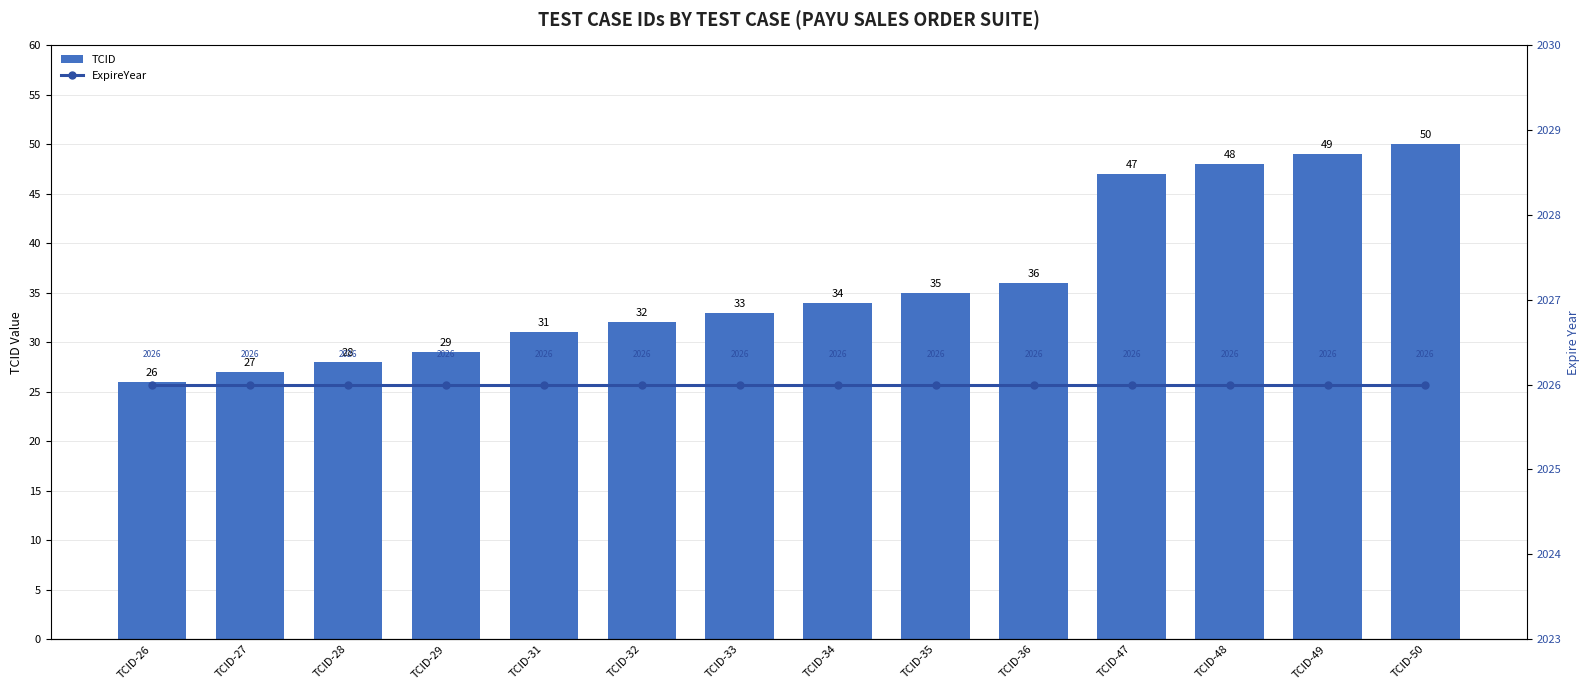

At which label does ExpireYear reach its peak?

TCID-26